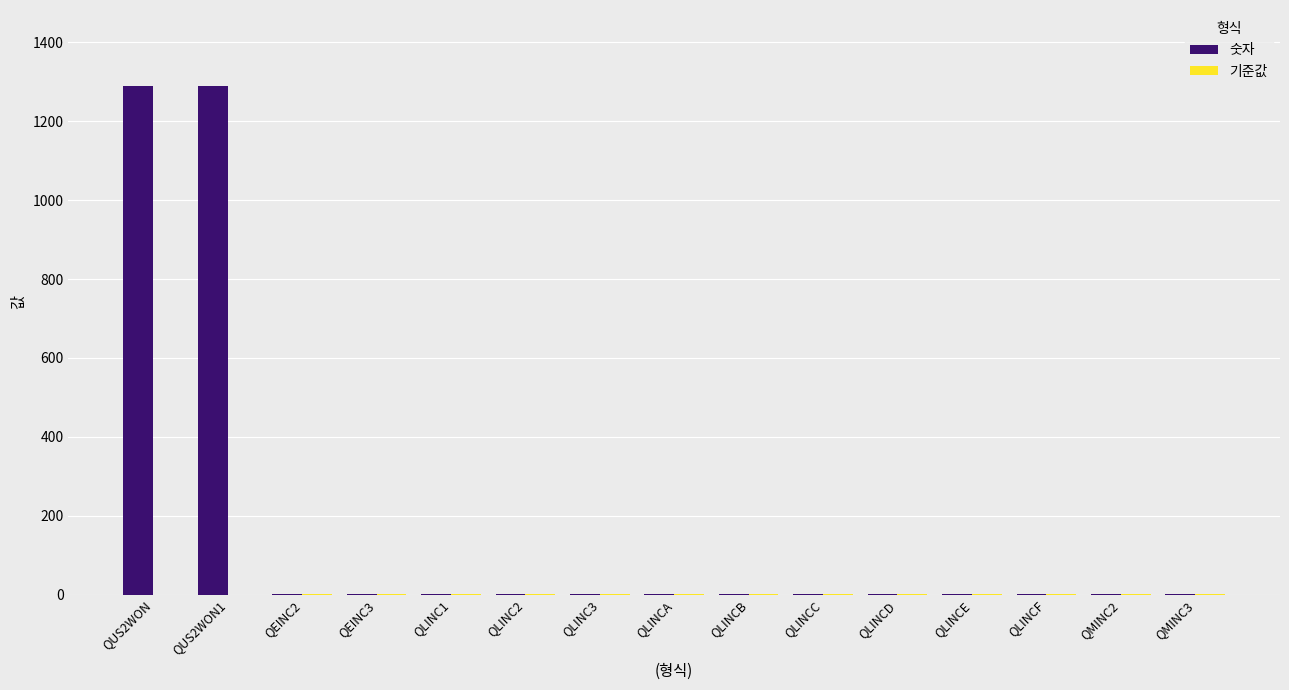

What is the greatest value displayed?

1289.0